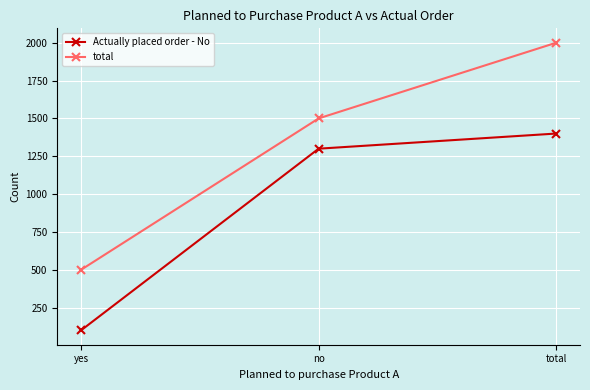

What is the sum of all Actually placed order - No values?

2800